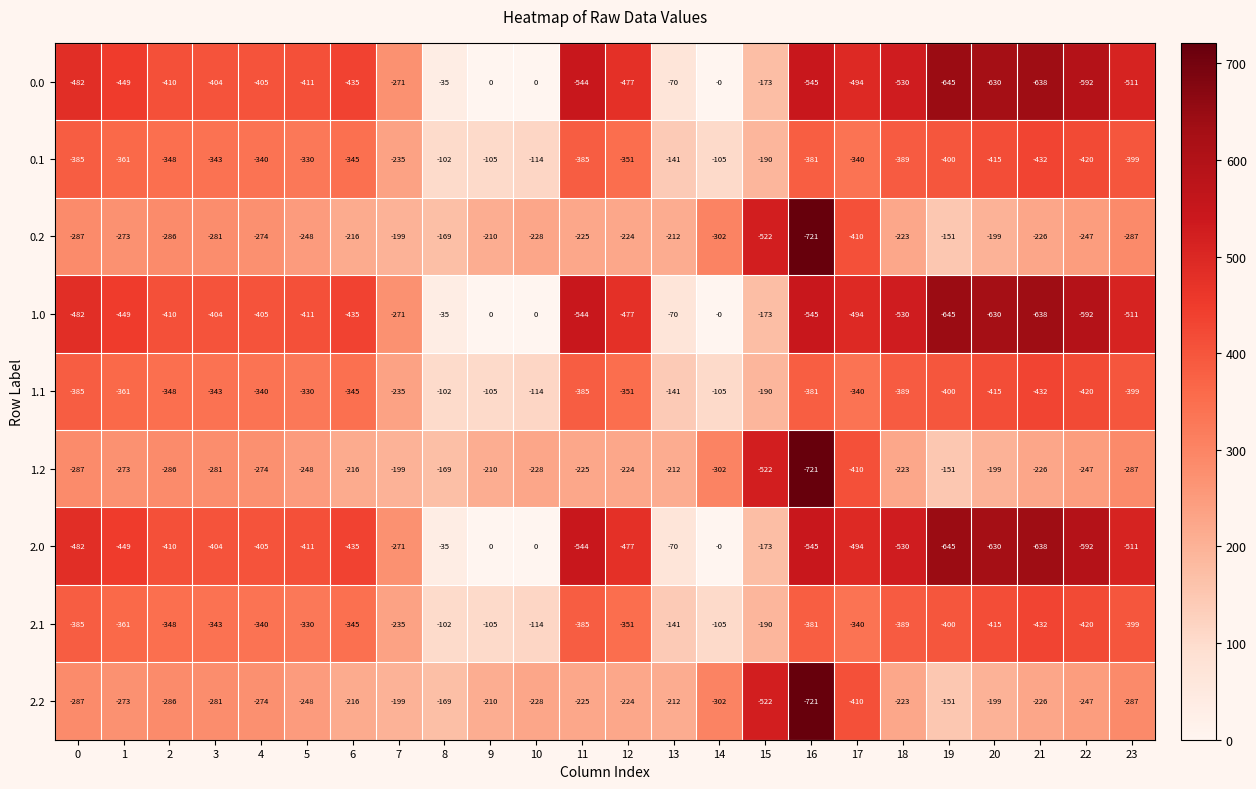

At which category is the sum across all series the highest?

8